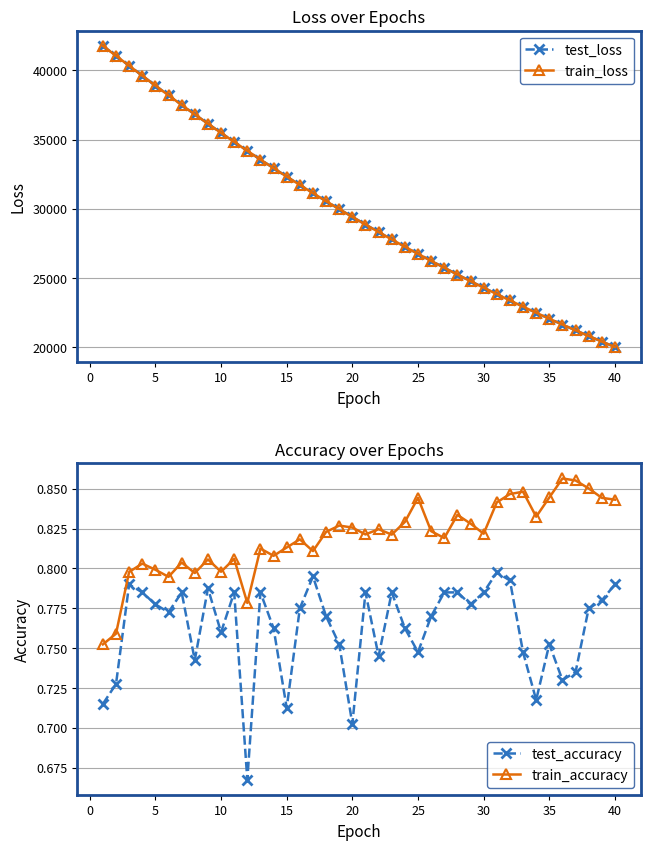

Count the test_accuracy values in the range 0 to 1.

40